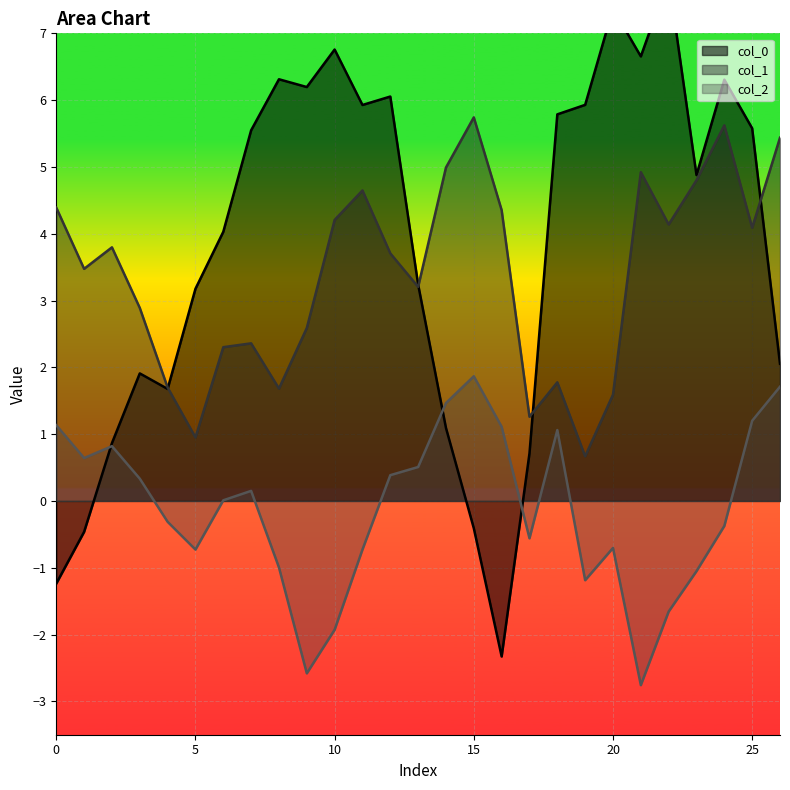

Where is col_0 nearest to the value 2?

26